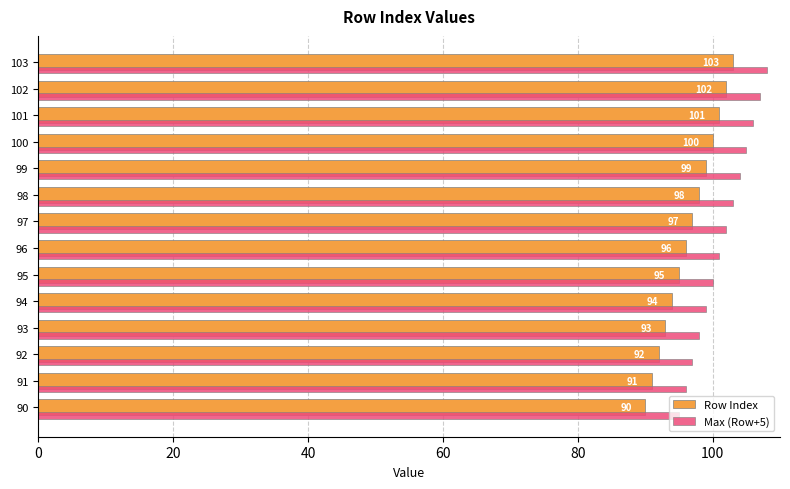

What is the difference between the second highest and second lowest values in the Max (Row+5) series?

11